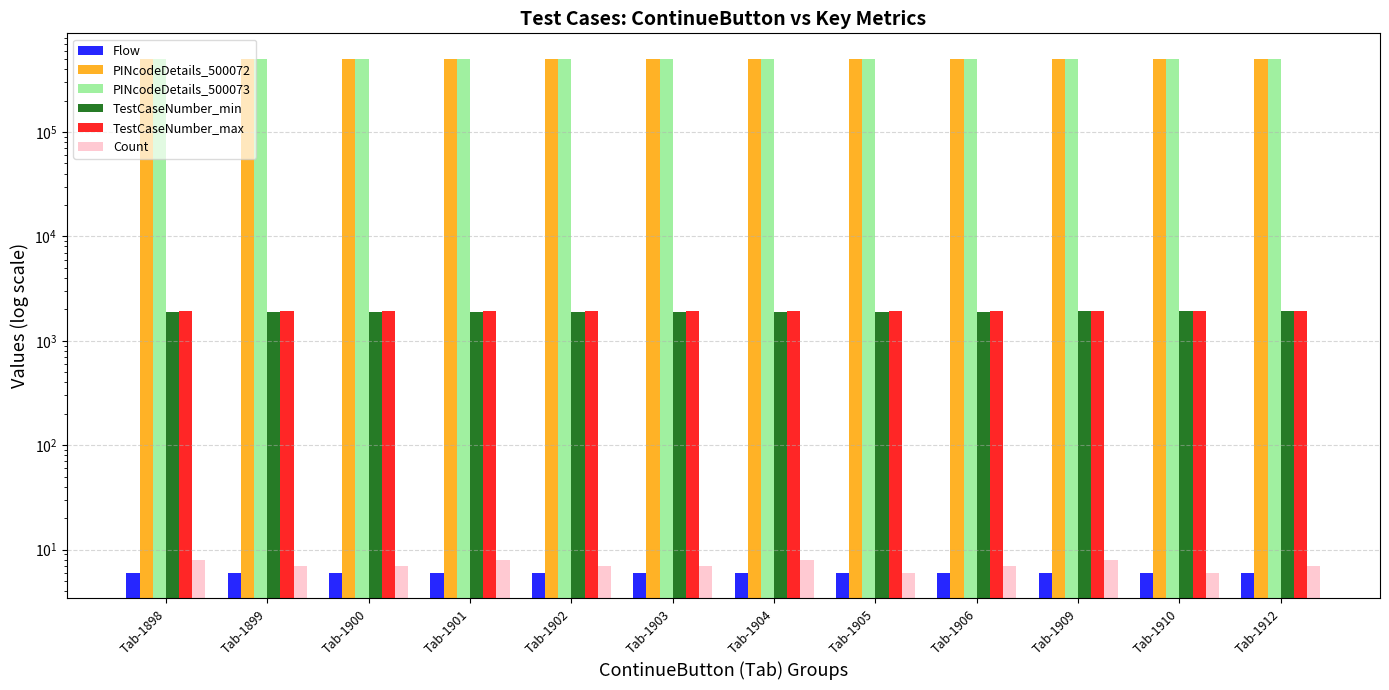

What is the spread (max minus min) of values at Tab-1899?

500067